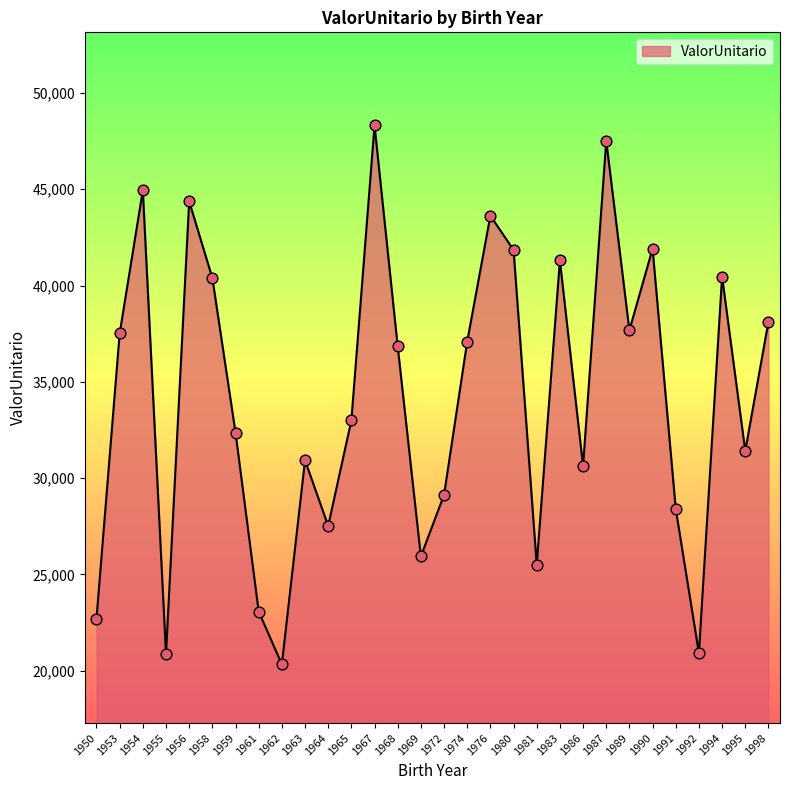

What is the change in value from 1972 to 1981?

-3631.0